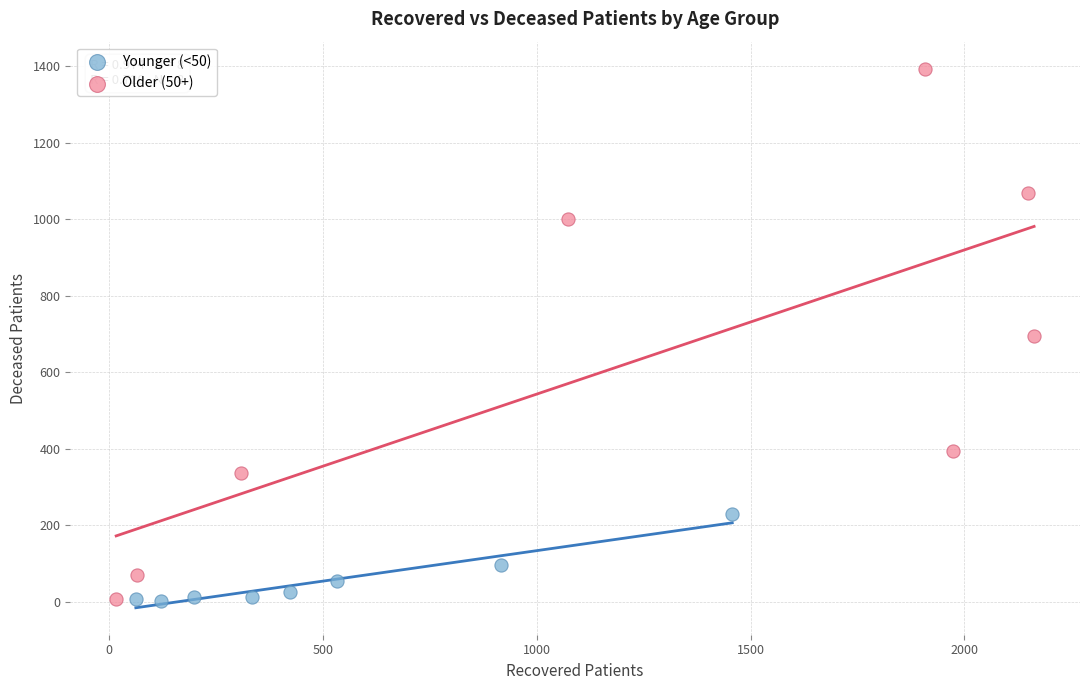

Which series has the largest Y range (max minus min)?

Older (50+)